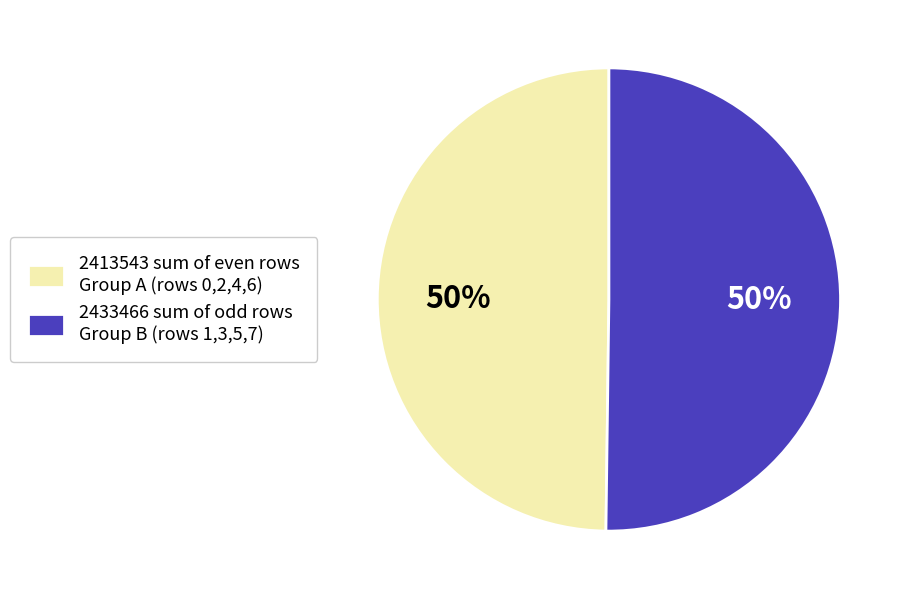

To the nearest percent, what percentage of the pie is 2413543 sum of even rows Group A (rows 0,2,4,6)?

50%